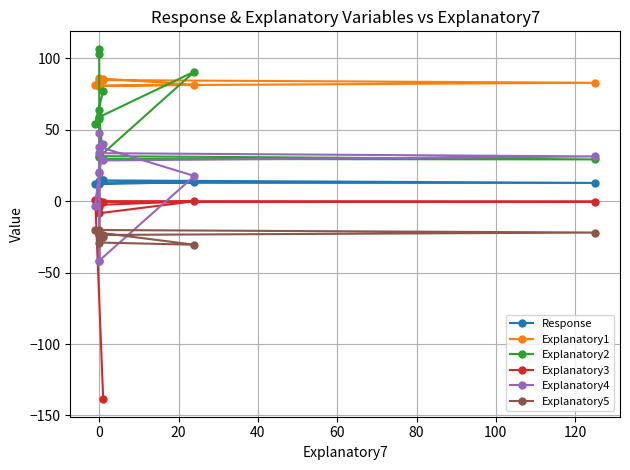

How many interior local valleys does the Explanatory1 series have?

3